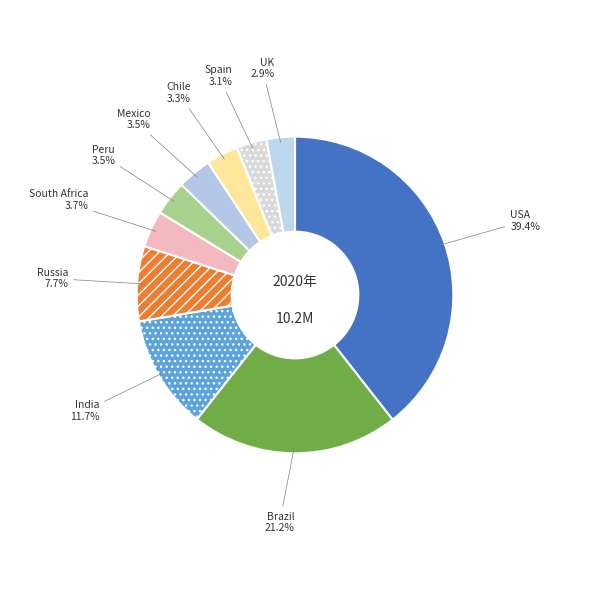

Which category has the biggest portion of the pie?

USA